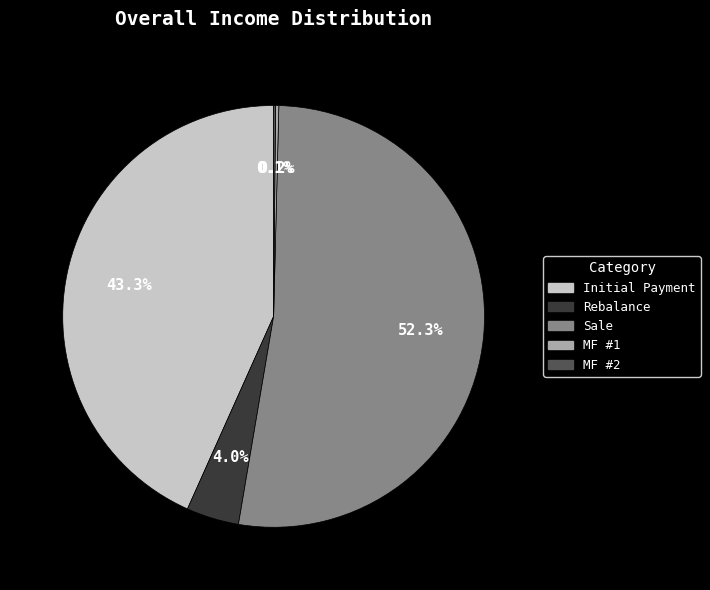

The Initial Payment slice represents 43% of the pie. True or false?

True